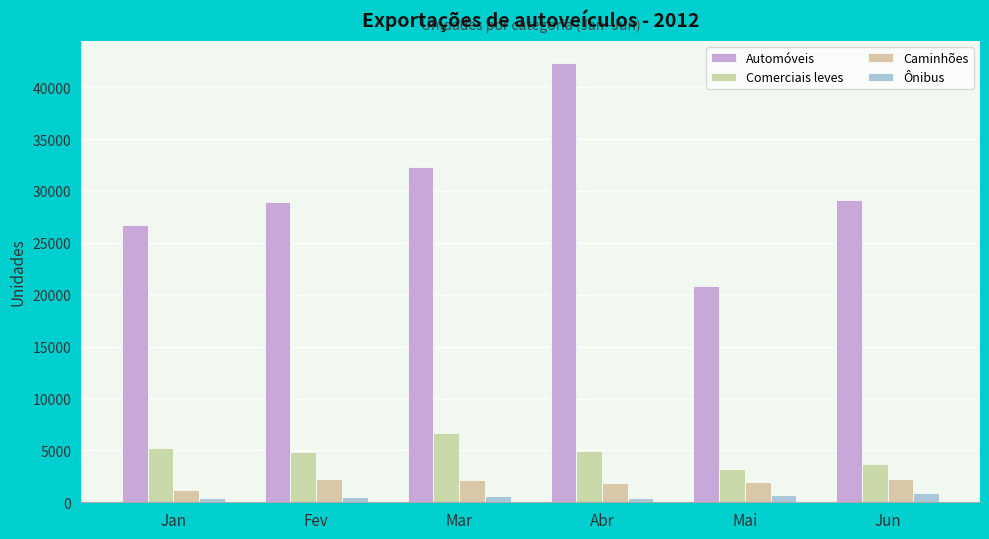

What is the label of the 3rd bar from the right?

Abr